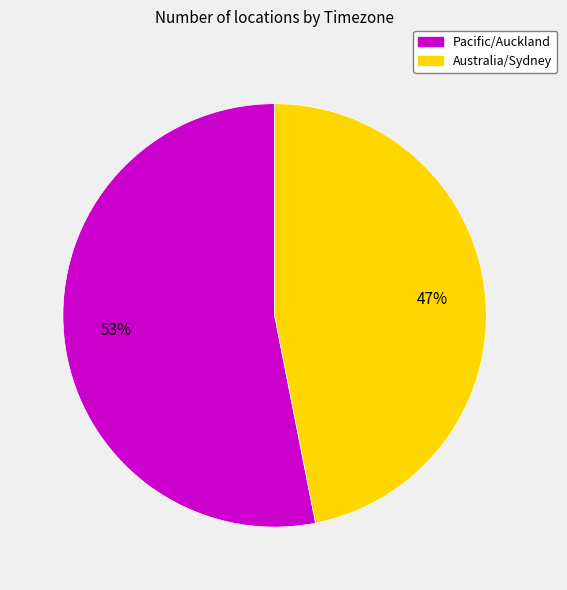

Combined, do Pacific/Auckland and Australia/Sydney account for over 50%?

Yes